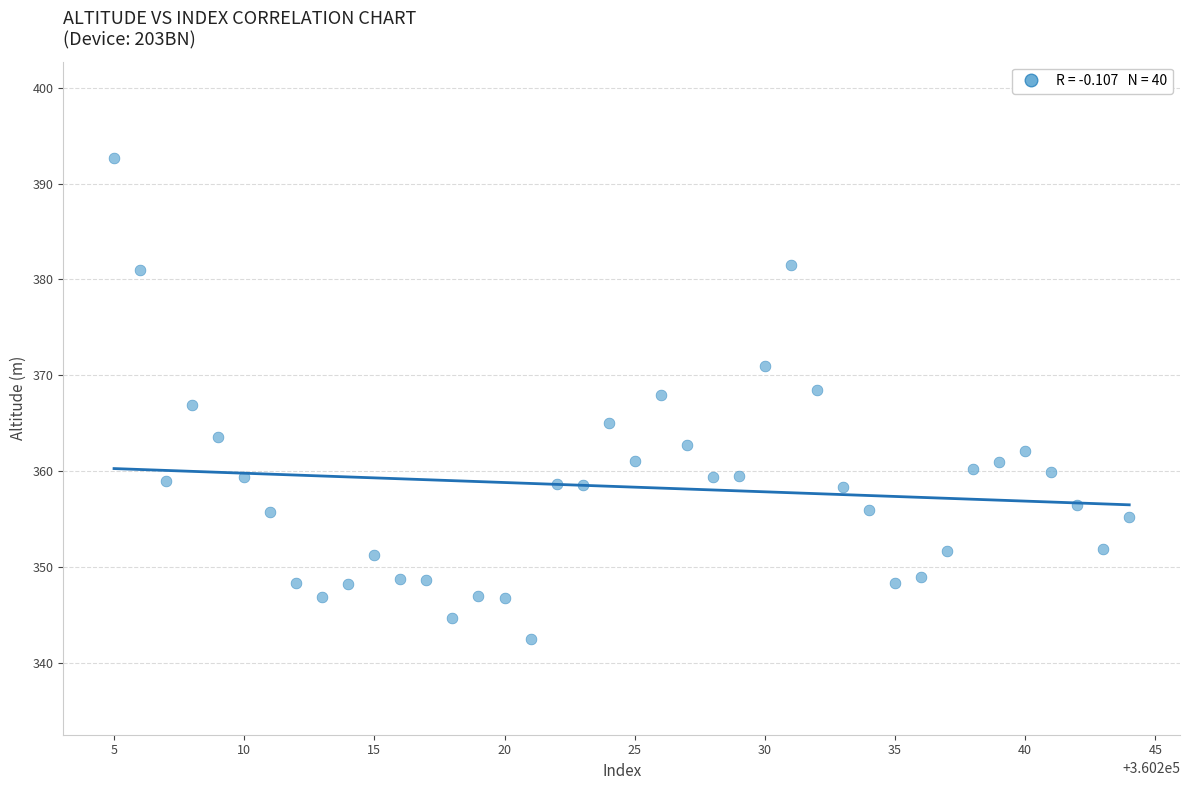

What is the range of Y values (max minus min)?

50.2